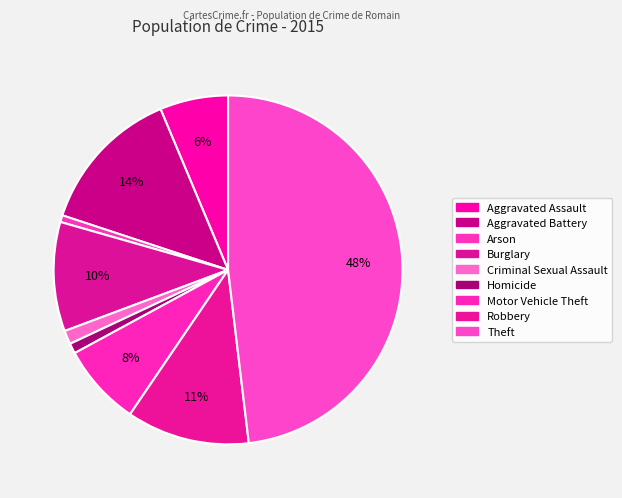

How many slices are in this pie chart?

9